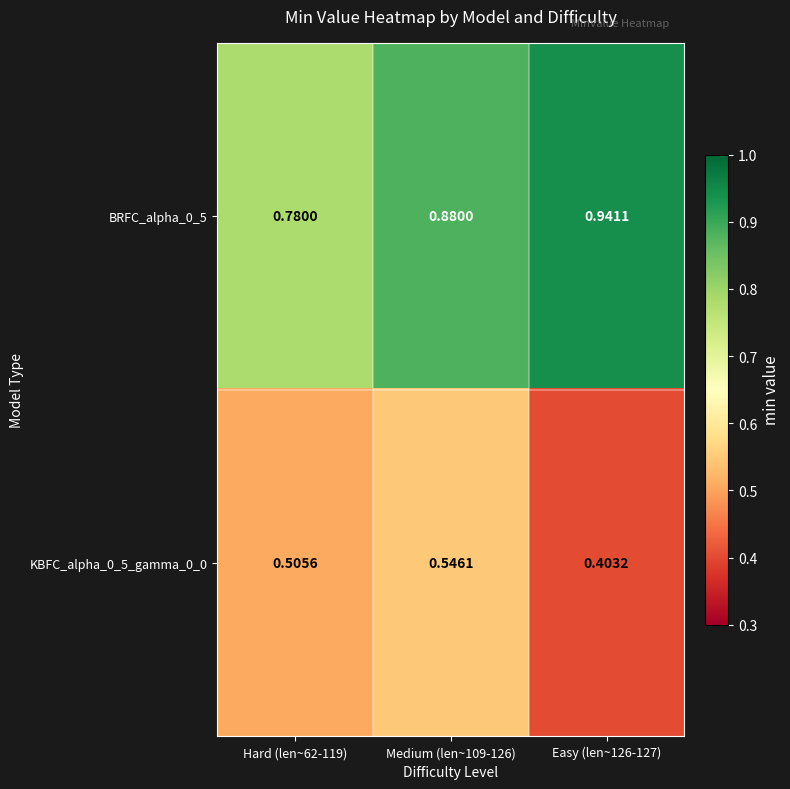

Rank the series at Hard (len~62-119) from highest to lowest value.

BRFC_alpha_0_5, KBFC_alpha_0_5_gamma_0_0